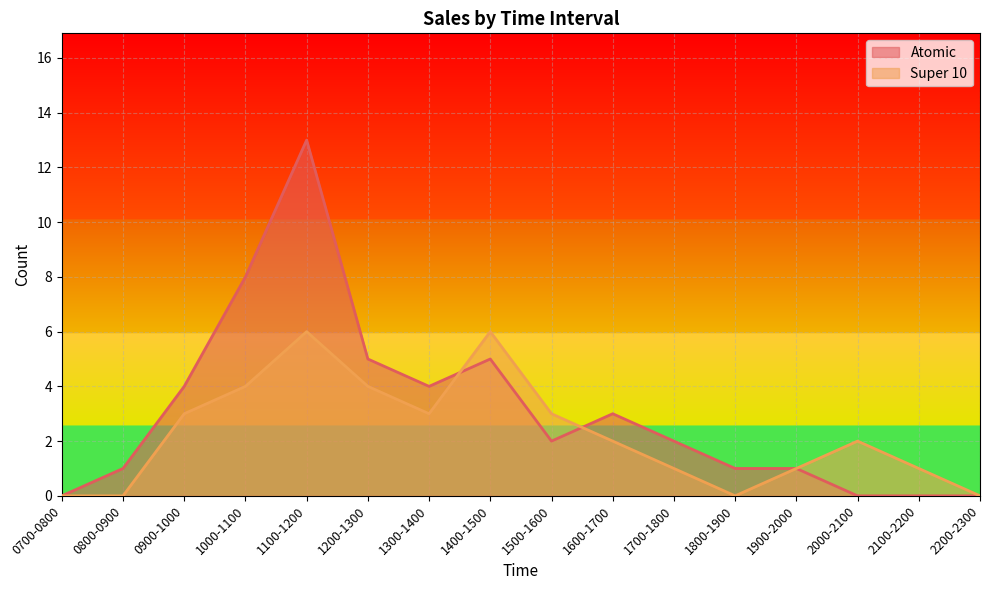

Reading right to left, list all the values displayed in this chart.

Atomic: 0	0	0	1	1	2	3	2	5	4	5	13	8	4	1	0
Super 10: 0	1	2	1	0	1	2	3	6	3	4	6	4	3	0	0